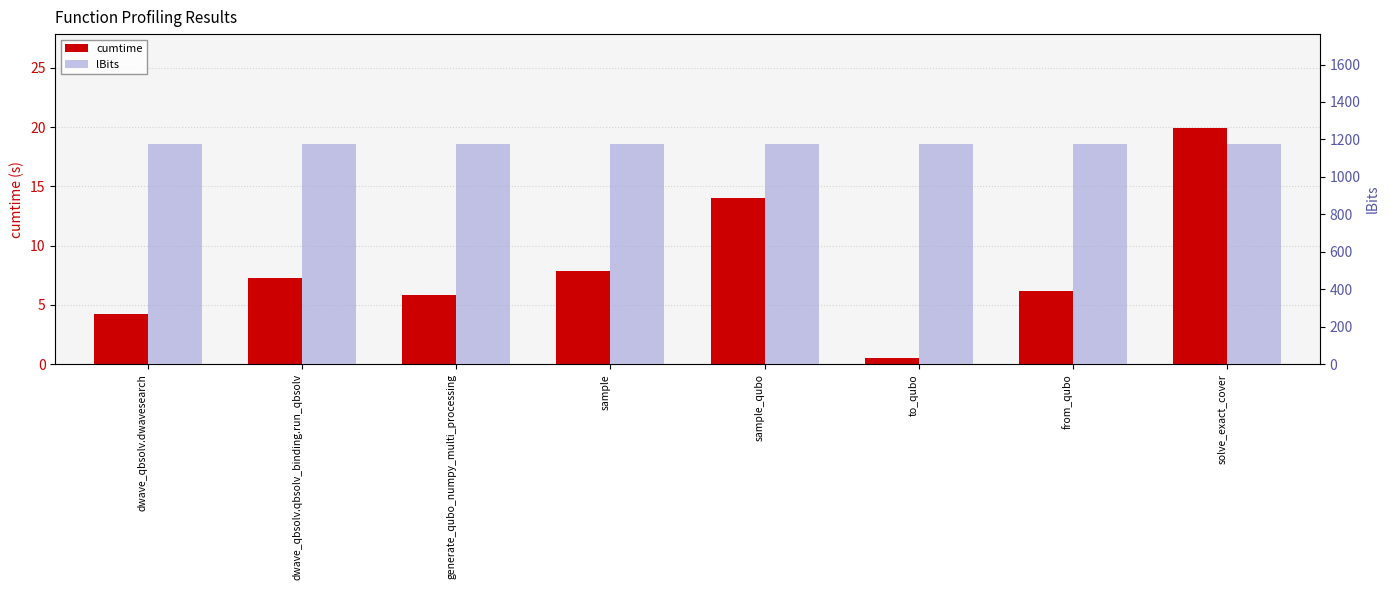

What is the difference between the cumtime values at sample and from_qubo?

1.7